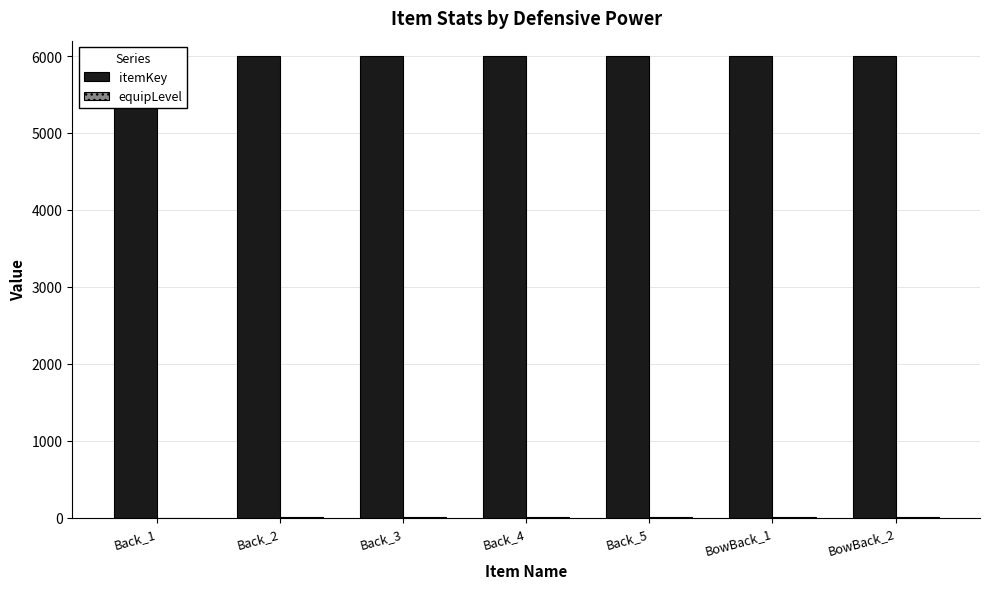

What value does the itemKey series have at Back_1?

6000